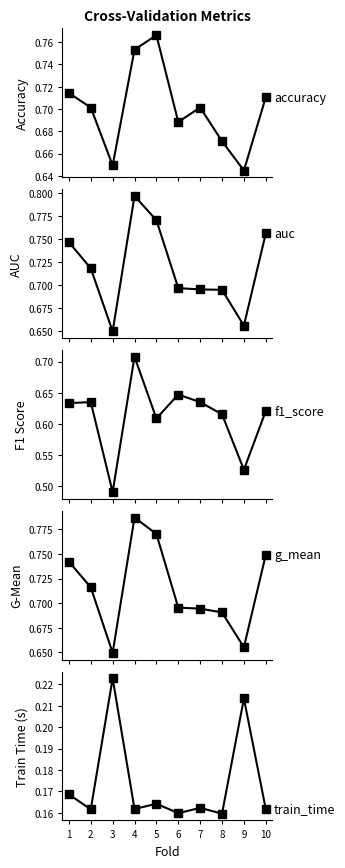

Reading left to right, list all the values displayed in this chart.

accuracy: 1=0.7	2=0.7	3=0.6	4=0.8	5=0.8	6=0.7	7=0.7	8=0.7	9=0.6	10=0.7
auc: 1=0.7	2=0.7	3=0.6	4=0.8	5=0.8	6=0.7	7=0.7	8=0.7	9=0.7	10=0.8
f1_score: 1=0.6	2=0.6	3=0.5	4=0.7	5=0.6	6=0.6	7=0.6	8=0.6	9=0.5	10=0.6
g_mean: 1=0.7	2=0.7	3=0.6	4=0.8	5=0.8	6=0.7	7=0.7	8=0.7	9=0.7	10=0.7
train_time: 1=0.2	2=0.2	3=0.2	4=0.2	5=0.2	6=0.2	7=0.2	8=0.2	9=0.2	10=0.2